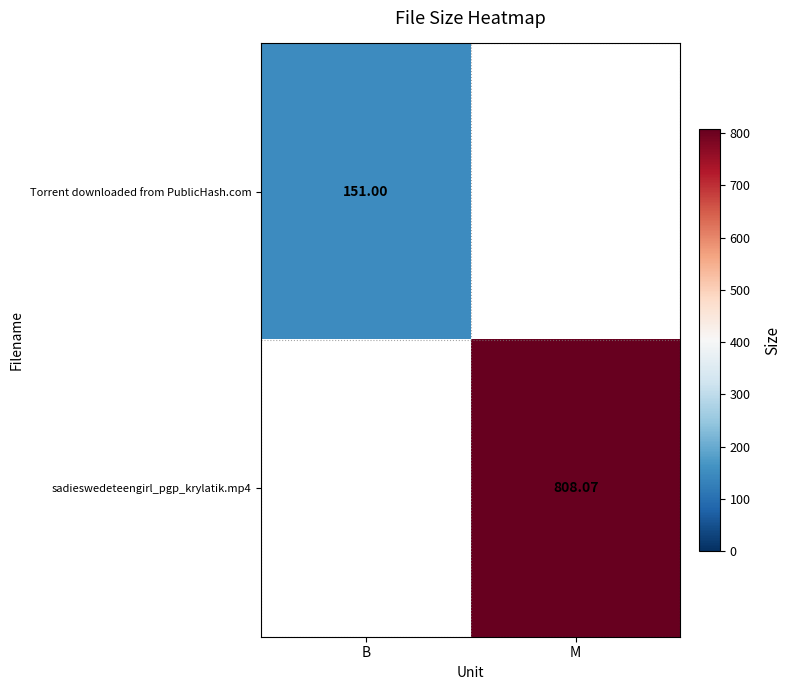

Is the value of Torrent downloaded from PublicHash.com at B greater than the value of sadieswedeteengirl_pgp_krylatik.mp4 at M?

No